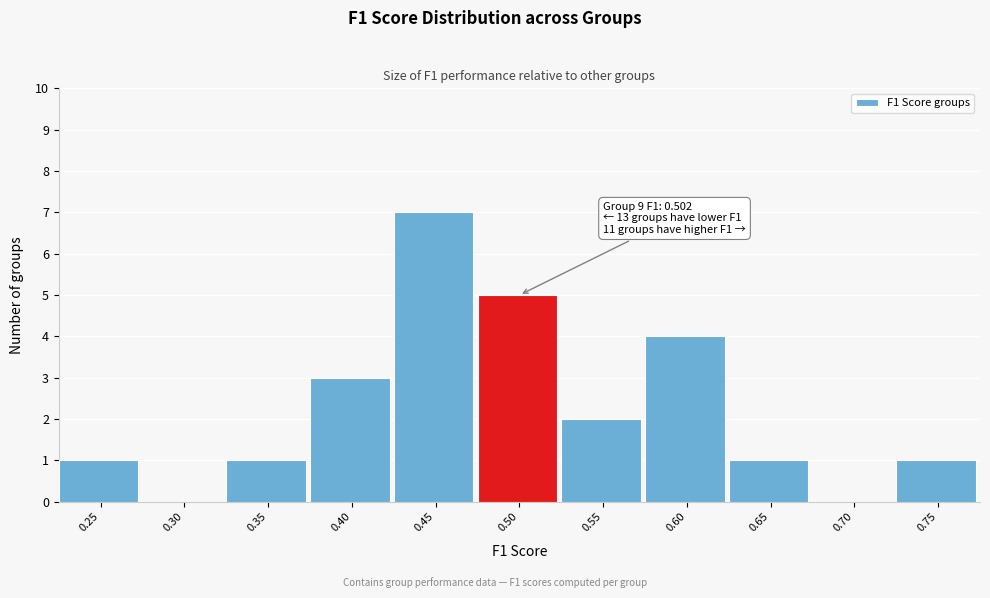

Reading right to left, what are all the values shown in this chart?

0.75=1	0.70=0	0.65=1	0.60=4	0.55=2	0.50=5	0.45=7	0.40=3	0.35=1	0.30=0	0.25=1